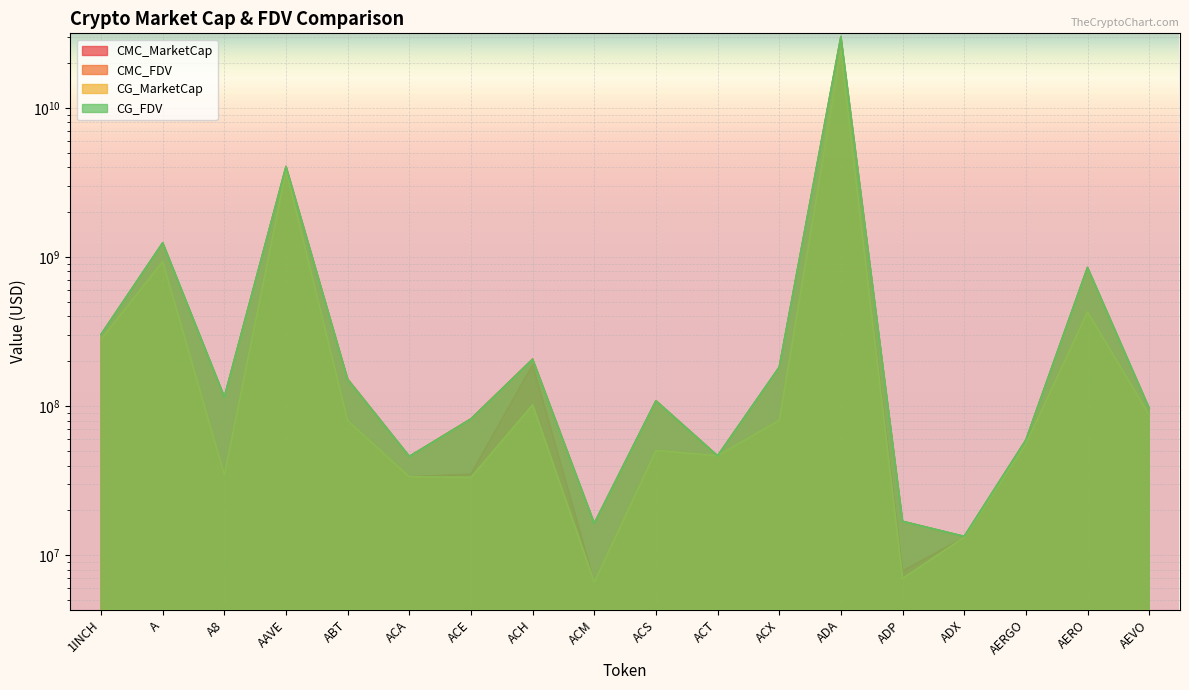

What is the label of the 5th point from the right?

ADP